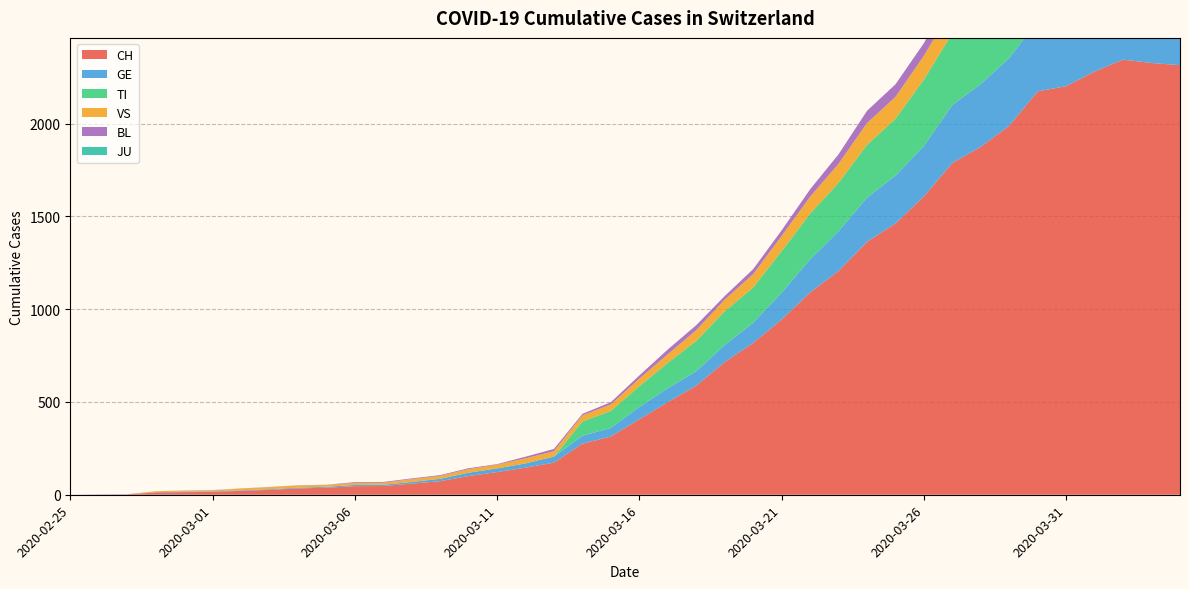

Reading right to left, extract all data points from this chart.

CH: 2020-04-04=2315	2020-04-03=2327	2020-04-02=2345	2020-04-01=2281	2020-03-31=2202	2020-03-30=2174	2020-03-29=1989	2020-03-28=1875	2020-03-27=1788	2020-03-26=1608	2020-03-25=1462	2020-03-24=1363	2020-03-23=1206	2020-03-22=1090	2020-03-21=944	2020-03-20=818	2020-03-19=715	2020-03-18=588	2020-03-17=499	2020-03-16=407	2020-03-15=314	2020-03-14=275	2020-03-13=173	2020-03-12=146	2020-03-11=122	2020-03-10=101	2020-03-09=73	2020-03-08=60	2020-03-07=47	2020-03-06=46	2020-03-05=38	2020-03-04=34	2020-03-03=26	2020-03-02=21	2020-03-01=15	2020-02-29=14	2020-02-28=12	2020-02-27=2	2020-02-26=1	2020-02-25=0
GE: 2020-04-04=421	2020-04-03=424	2020-04-02=424	2020-04-01=406	2020-03-31=405	2020-03-30=382	2020-03-29=365	2020-03-28=339	2020-03-27=313	2020-03-26=272	2020-03-25=258	2020-03-24=238	2020-03-23=214	2020-03-22=179	2020-03-21=145	2020-03-20=109	2020-03-19=92	2020-03-18=78	2020-03-17=75	2020-03-16=66	2020-03-15=46	2020-03-14=43	2020-03-13=33	2020-03-12=23	2020-03-11=20	2020-03-10=18	2020-03-09=13	2020-03-08=9	2020-03-07=7	2020-03-06=7	2020-03-05=5	2020-03-04=4	2020-03-03=4	2020-03-02=3	2020-03-01=3	2020-02-29=3	2020-02-28=2	2020-02-27=1	2020-02-26=1	2020-02-25=0
TI: 2020-04-04=363	2020-04-03=370	2020-04-02=374	2020-04-01=396	2020-03-31=401	2020-03-30=415	2020-03-29=402	2020-03-28=385	2020-03-27=386	2020-03-26=358	2020-03-25=306	2020-03-24=285	2020-03-23=261	2020-03-22=246	2020-03-21=224	2020-03-20=190	2020-03-19=182	2020-03-18=163	2020-03-17=137	2020-03-16=112	2020-03-15=92	2020-03-14=77	2020-03-13=0	2020-03-12=0	2020-03-11=0	2020-03-10=0	2020-03-09=0	2020-03-08=0	2020-03-07=0	2020-03-06=0	2020-03-05=0	2020-03-04=0	2020-03-03=0	2020-03-02=0	2020-03-01=0	2020-02-29=0	2020-02-28=0	2020-02-27=0	2020-02-26=0	2020-02-25=0
VS: 2020-04-04=149	2020-04-03=146	2020-04-02=146	2020-04-01=146	2020-03-31=152	2020-03-30=153	2020-03-29=152	2020-03-28=142	2020-03-27=137	2020-03-26=128	2020-03-25=118	2020-03-24=117	2020-03-23=103	2020-03-22=91	2020-03-21=82	2020-03-20=72	2020-03-19=63	2020-03-18=58	2020-03-17=46	2020-03-16=41	2020-03-15=35	2020-03-14=33	2020-03-13=29	2020-03-12=27	2020-03-11=20	2020-03-10=19	2020-03-09=16	2020-03-08=15	2020-03-07=11	2020-03-06=11	2020-03-05=10	2020-03-04=12	2020-03-03=11	2020-03-02=9	2020-03-01=6	2020-02-29=5	2020-02-28=5	2020-02-27=0	2020-02-26=0	2020-02-25=0
BL: 2020-04-04=73	2020-04-03=82	2020-04-02=81	2020-04-01=86	2020-03-31=88	2020-03-30=86	2020-03-29=99	2020-03-28=75	2020-03-27=79	2020-03-26=68	2020-03-25=68	2020-03-24=66	2020-03-23=51	2020-03-22=40	2020-03-21=30	2020-03-20=27	2020-03-19=19	2020-03-18=27	2020-03-17=26	2020-03-16=17	2020-03-15=12	2020-03-14=8	2020-03-13=12	2020-03-12=9	2020-03-11=3	2020-03-10=5	2020-03-09=4	2020-03-08=4	2020-03-07=4	2020-03-06=4	2020-03-05=1	2020-03-04=1	2020-03-03=1	2020-03-02=1	2020-03-01=1	2020-02-29=1	2020-02-28=0	2020-02-27=0	2020-02-26=0	2020-02-25=0
JU: 2020-04-04=0	2020-04-03=0	2020-04-02=0	2020-04-01=0	2020-03-31=0	2020-03-30=0	2020-03-29=0	2020-03-28=0	2020-03-27=0	2020-03-26=0	2020-03-25=0	2020-03-24=0	2020-03-23=0	2020-03-22=0	2020-03-21=0	2020-03-20=0	2020-03-19=0	2020-03-18=0	2020-03-17=0	2020-03-16=0	2020-03-15=0	2020-03-14=0	2020-03-13=0	2020-03-12=0	2020-03-11=0	2020-03-10=0	2020-03-09=0	2020-03-08=0	2020-03-07=0	2020-03-06=0	2020-03-05=0	2020-03-04=0	2020-03-03=0	2020-03-02=0	2020-03-01=0	2020-02-29=0	2020-02-28=0	2020-02-27=0	2020-02-26=0	2020-02-25=0